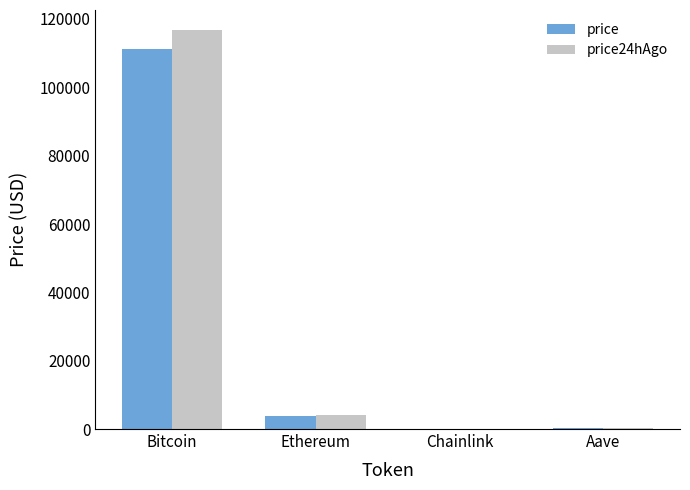

At which category is the sum across all series the highest?

Bitcoin